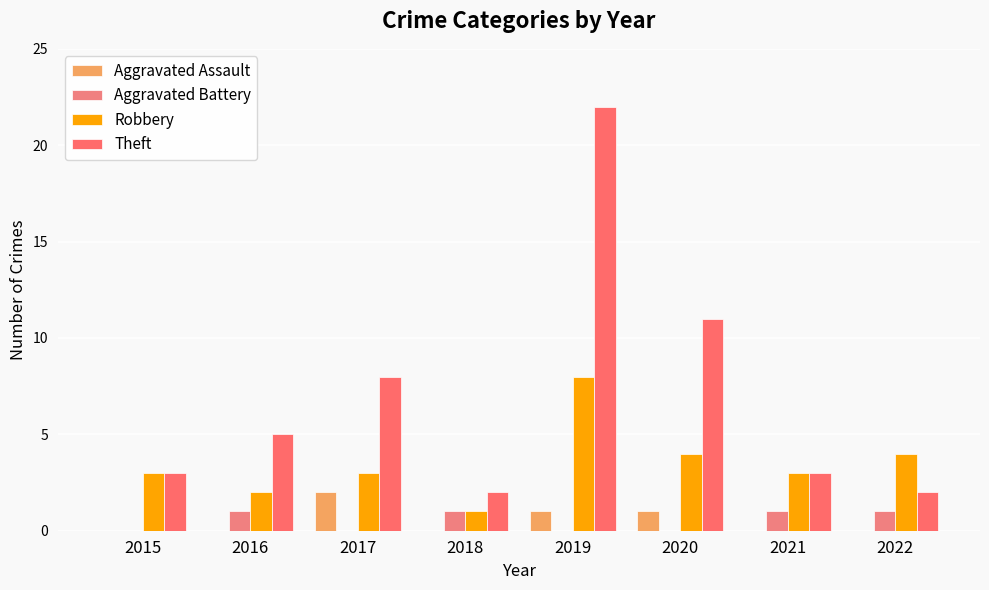

At which label is Robbery closest to 4?

2020